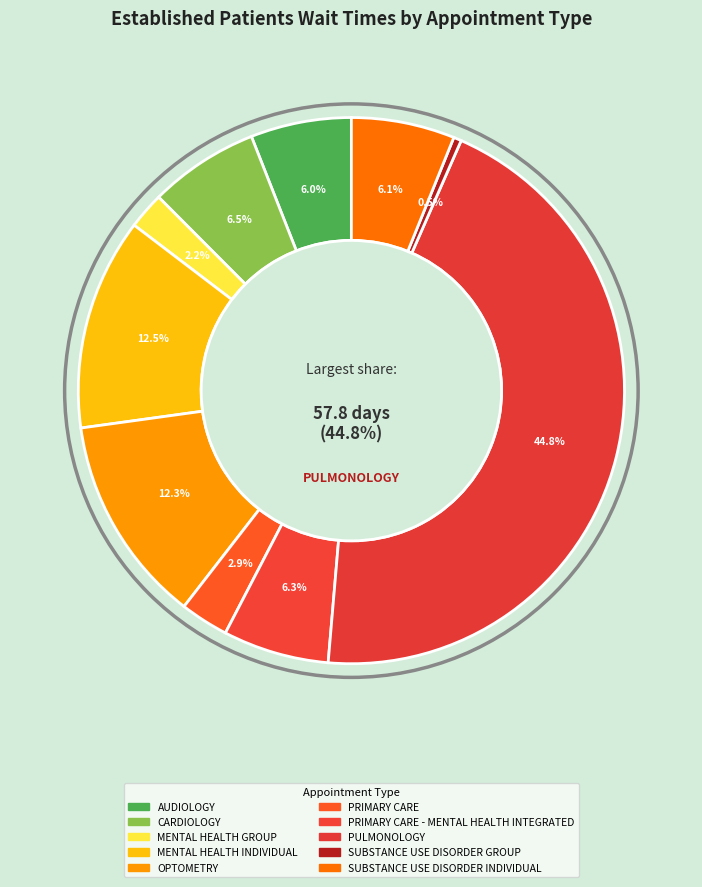

What is the ratio of the value at AUDIOLOGY to the value at SUBSTANCE USE DISORDER INDIVIDUAL?

1.0